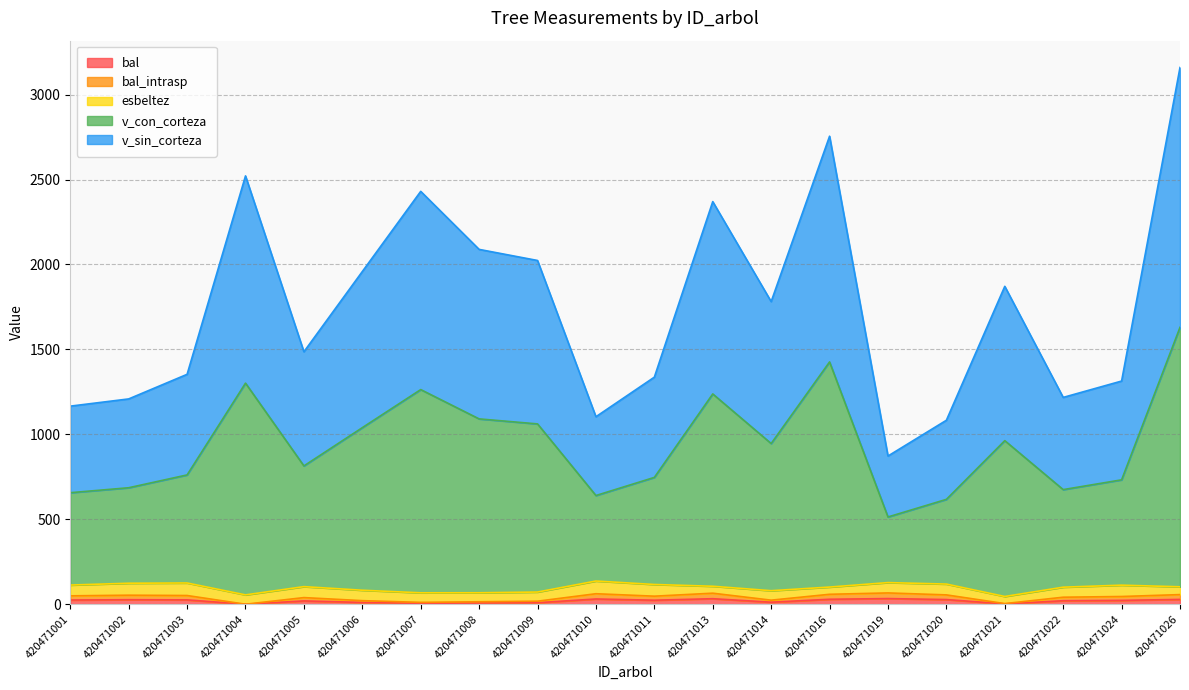

How many lines are shown in the chart?

5